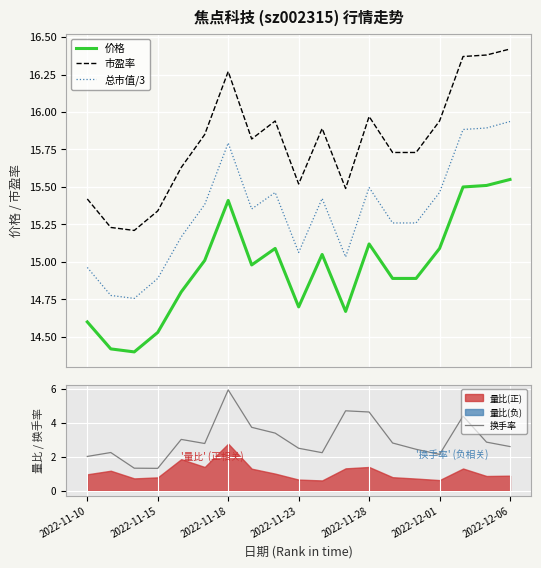

True or false: 市盈率 and 总市值/3 cross at least once.

False